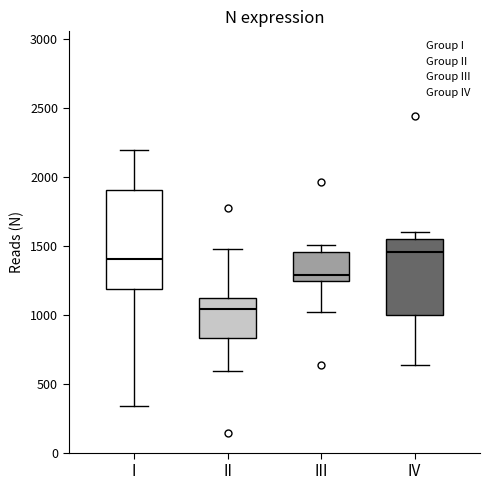

Which box is the tallest, from its lower edge to its upper edge?

I